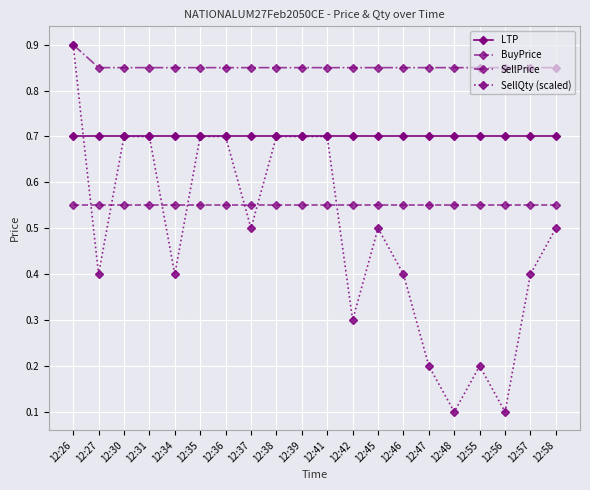

At which category is the sum across all series the highest?

12:26